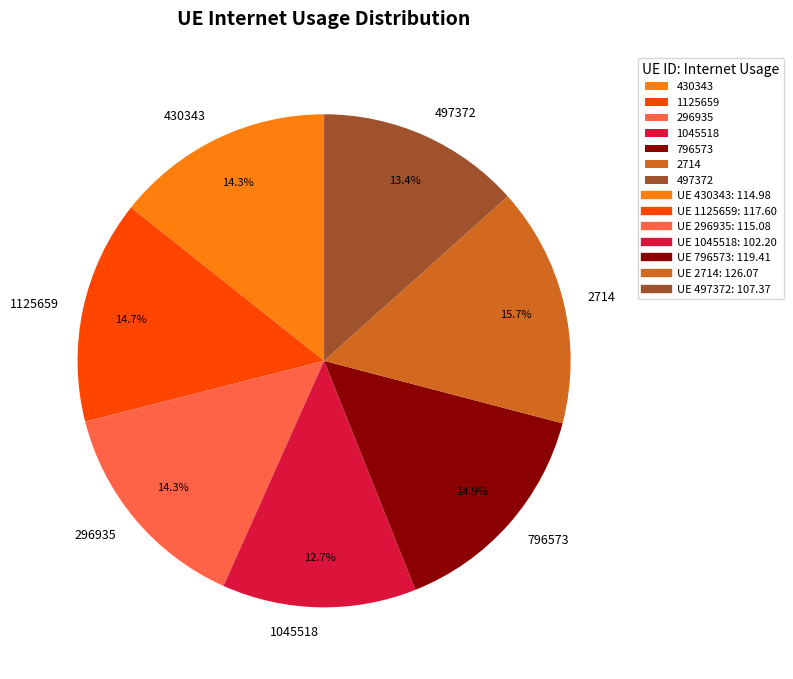

What percentage is the 497372 slice, to the nearest percent?

13%